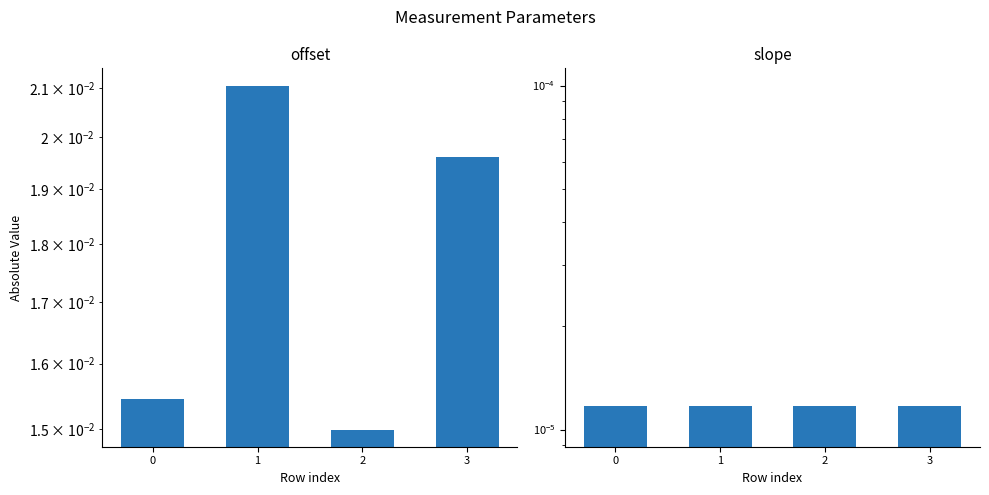

The offset series shows 0.0 at 3. True or false?

True